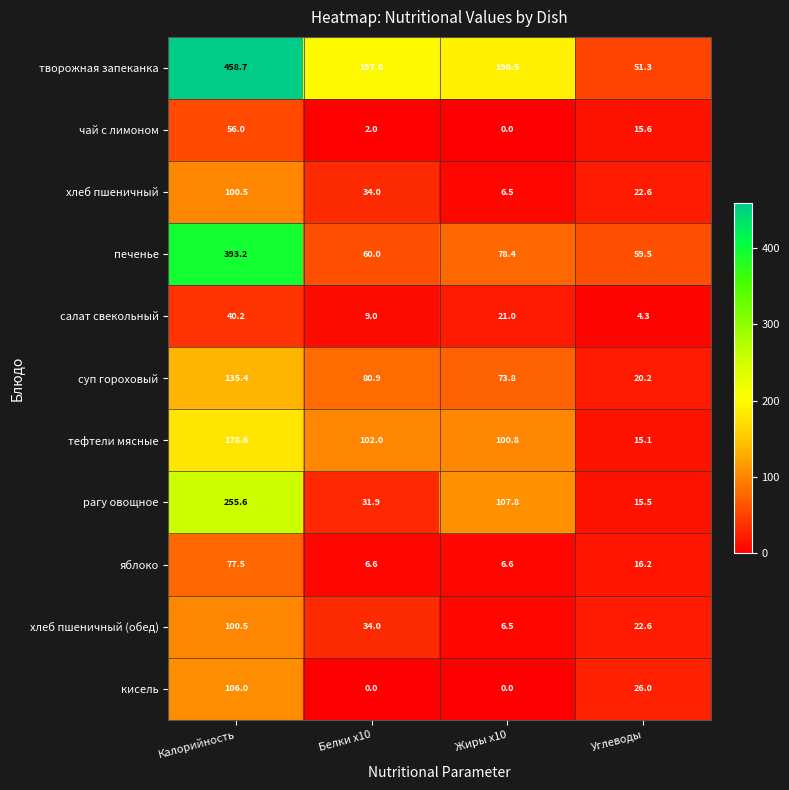

True or false: рагу овощное has a value of 57.0 at Белки x10.

False